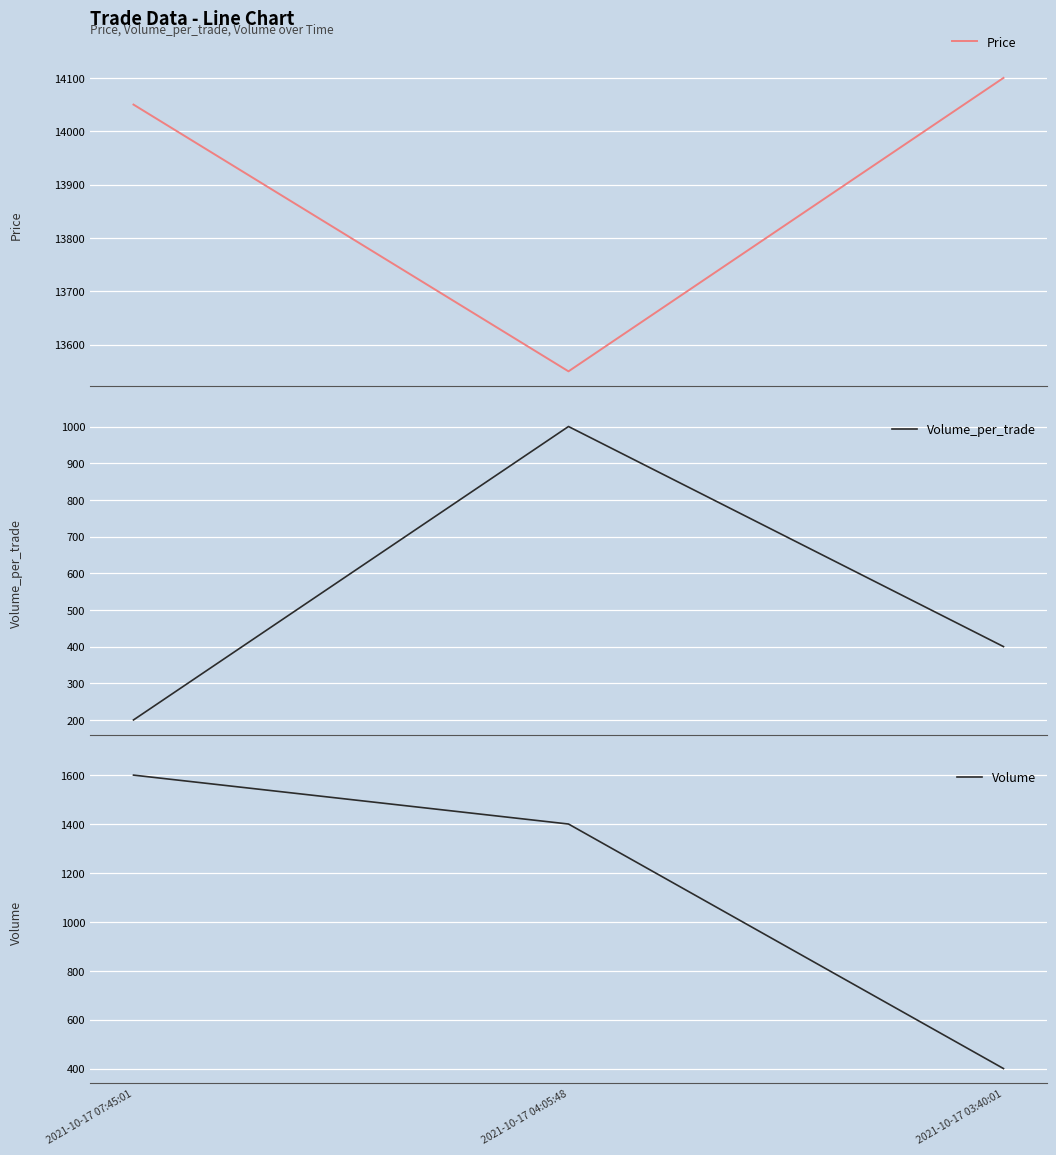

What is the lowest value of the Volume_per_trade series?

200